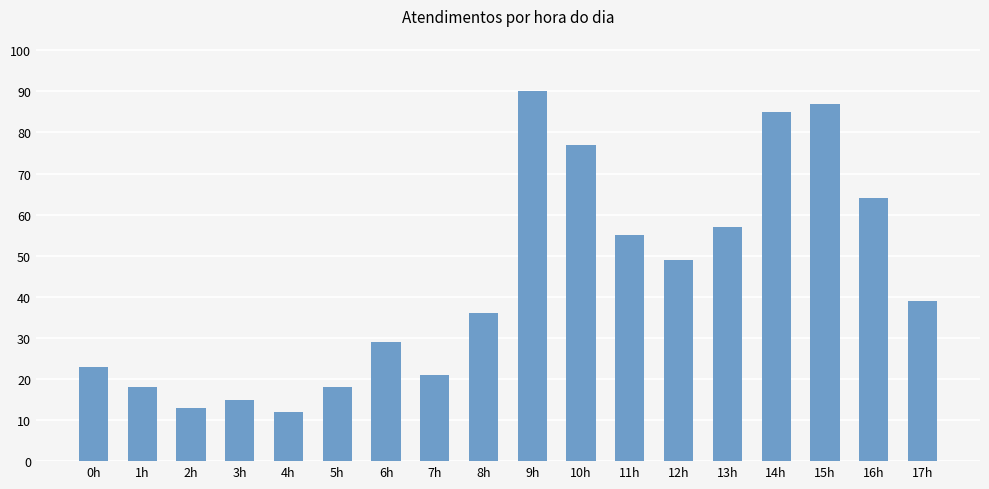

True or false: the data shows 87 at 15h.

True